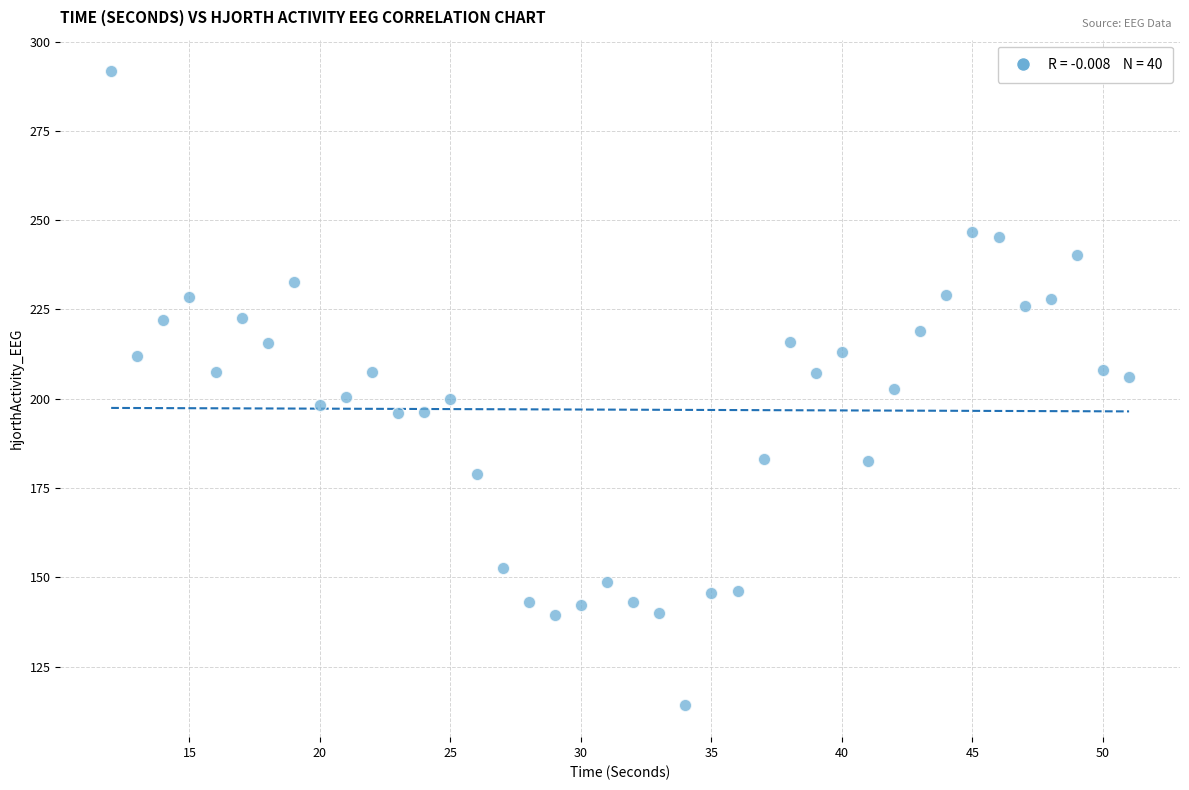

What is the range of X values (max minus min)?

39.0